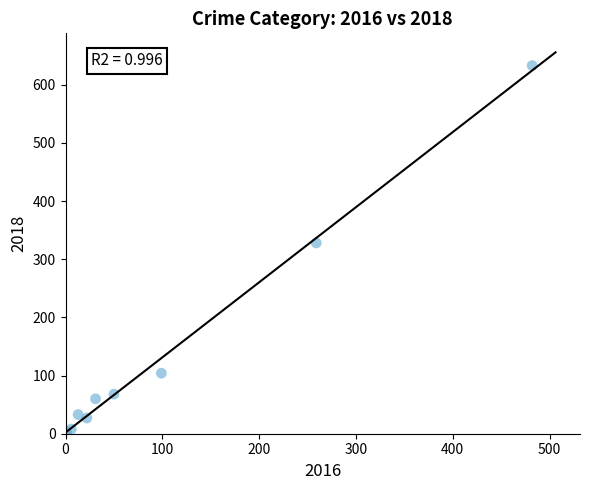

What Y value in the scatter plot is closest to 317?

328